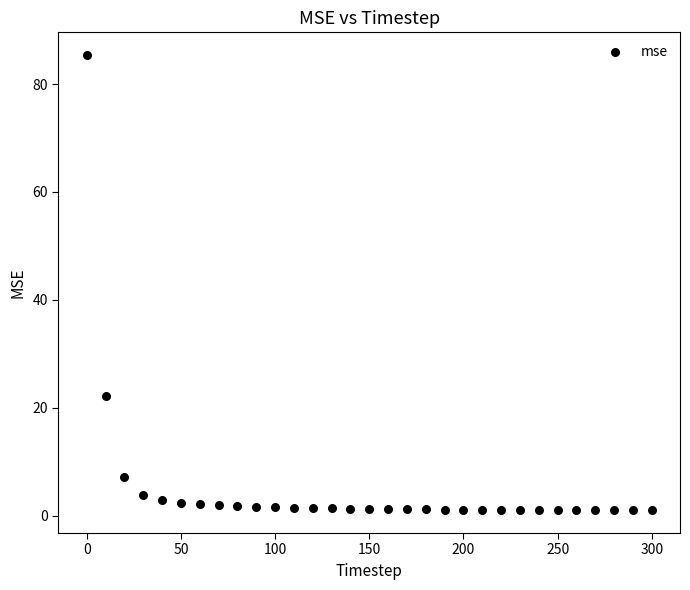

What is the range of Y values (max minus min)?

84.4